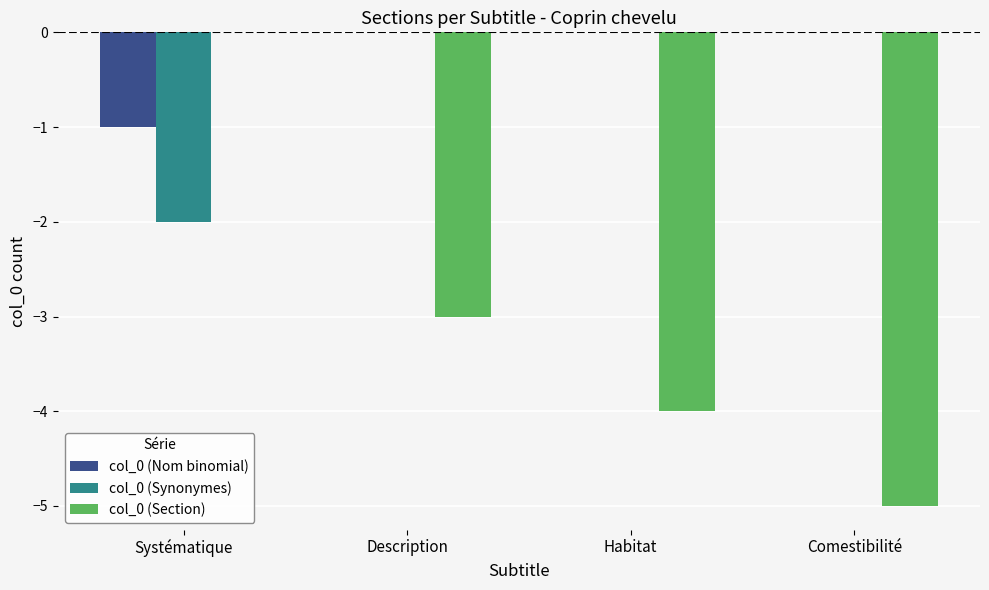

The col_0 (Synonymes) series shows -3 at Systématique. True or false?

False